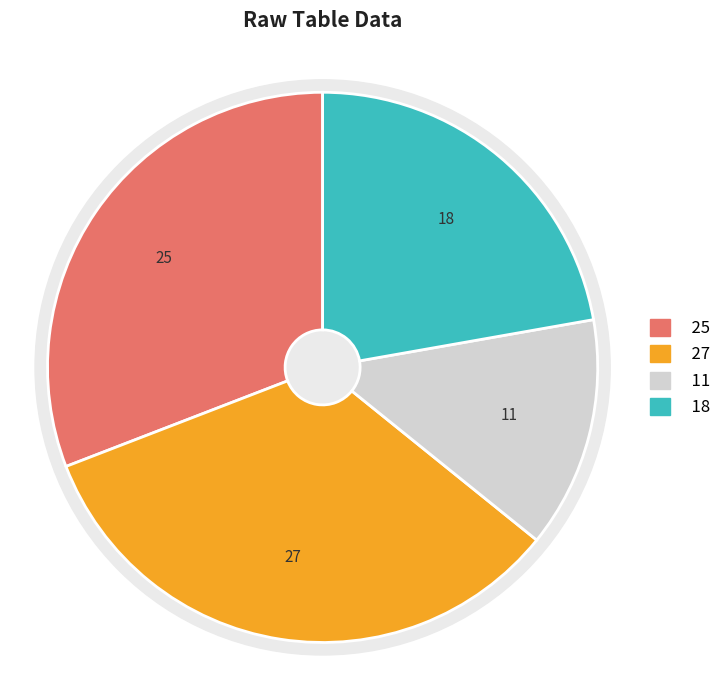

True or false: 18 accounts for 10% of the total.

False